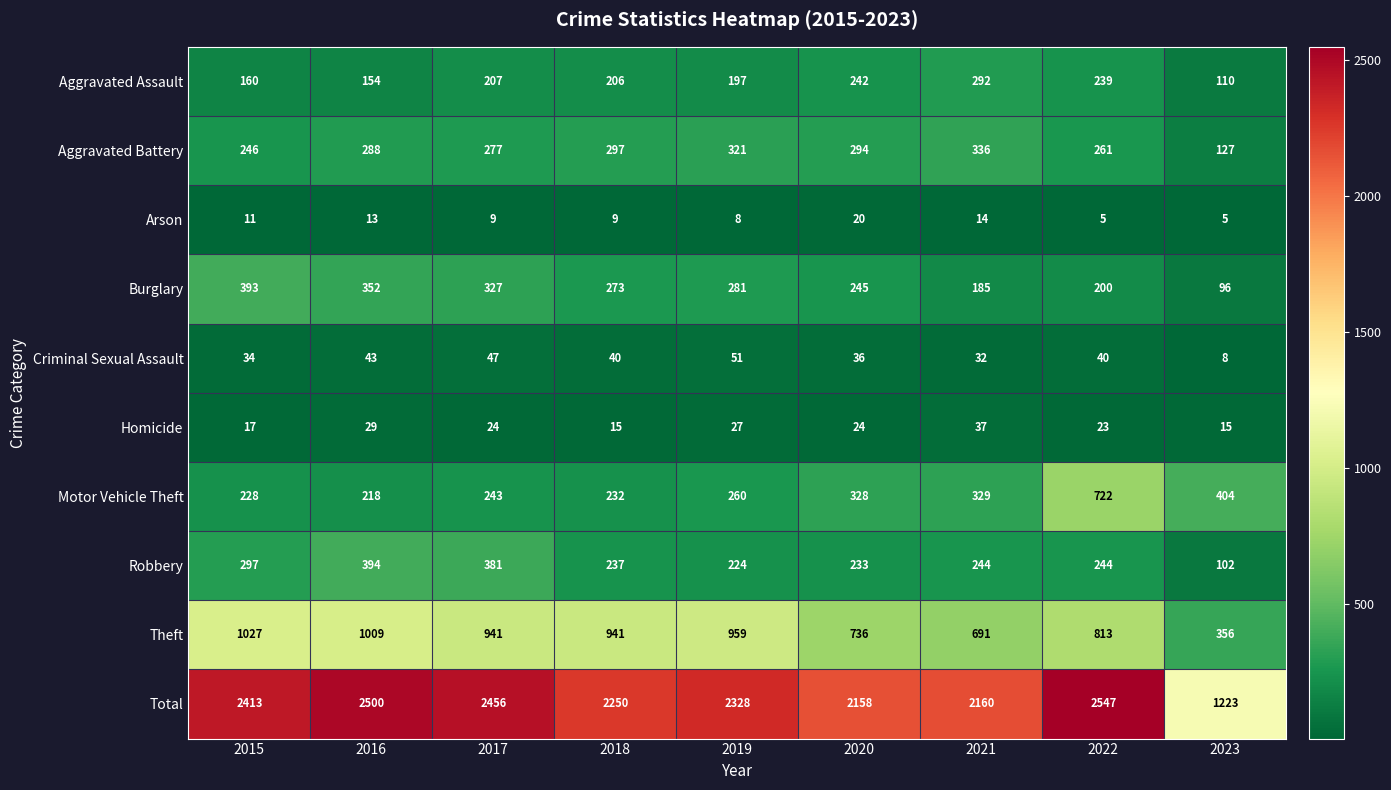

Which series has the largest range (max minus min)?

Total